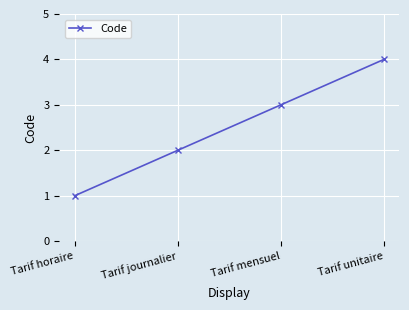

What is the label of the 4th point from the left?

Tarif unitaire